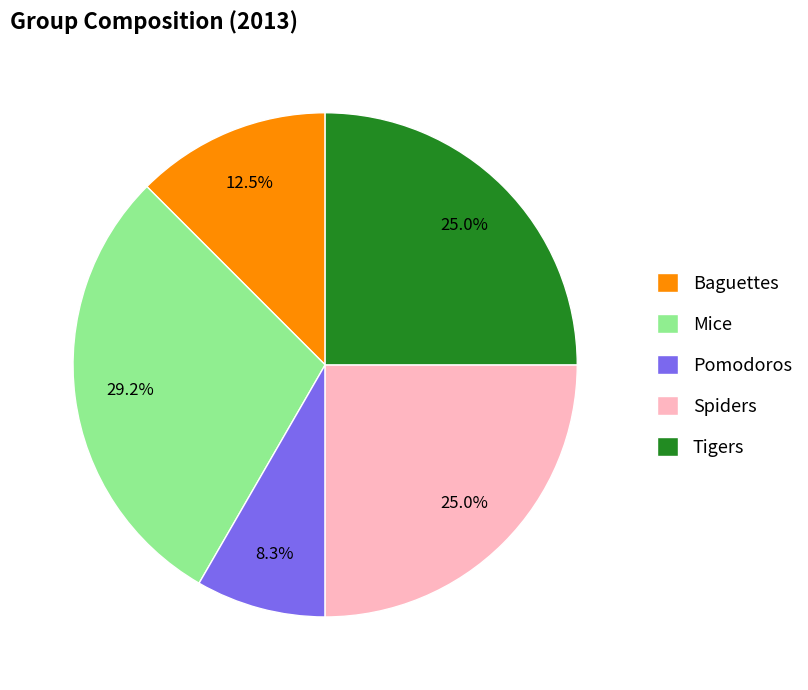

How many slices are in this pie chart?

5